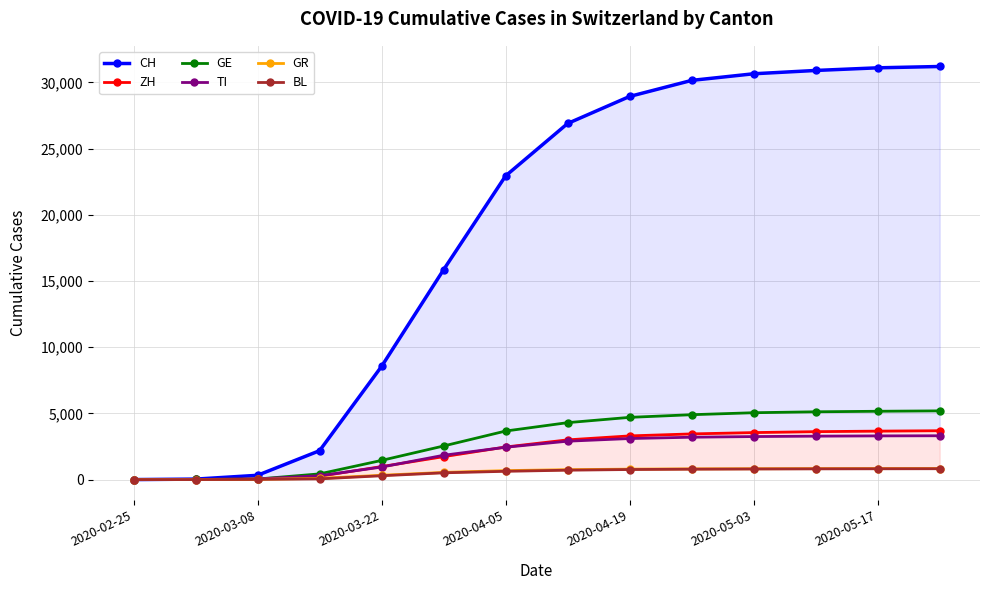

What are all the series names shown in the legend?

CH, ZH, GE, TI, GR, BL